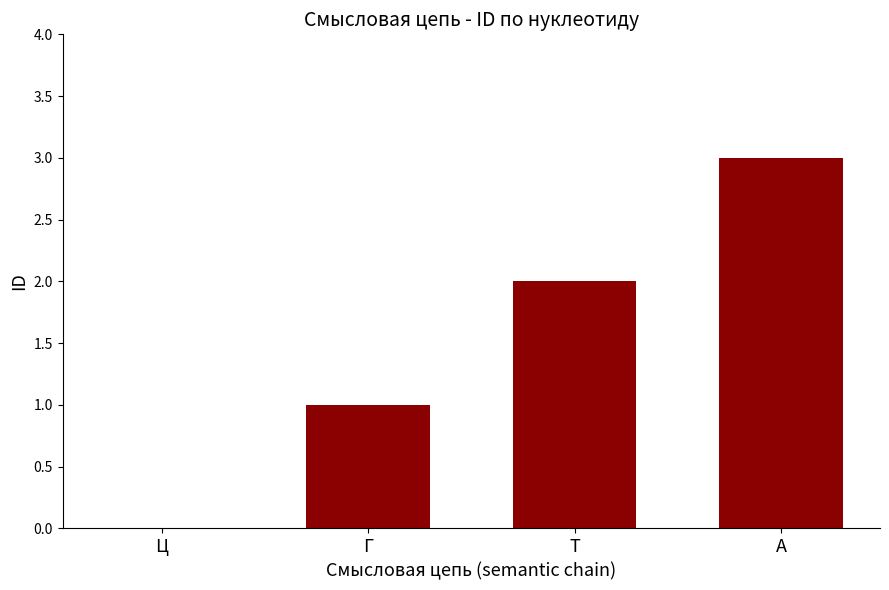

The chart shows a value of 0 at Ц. True or false?

True